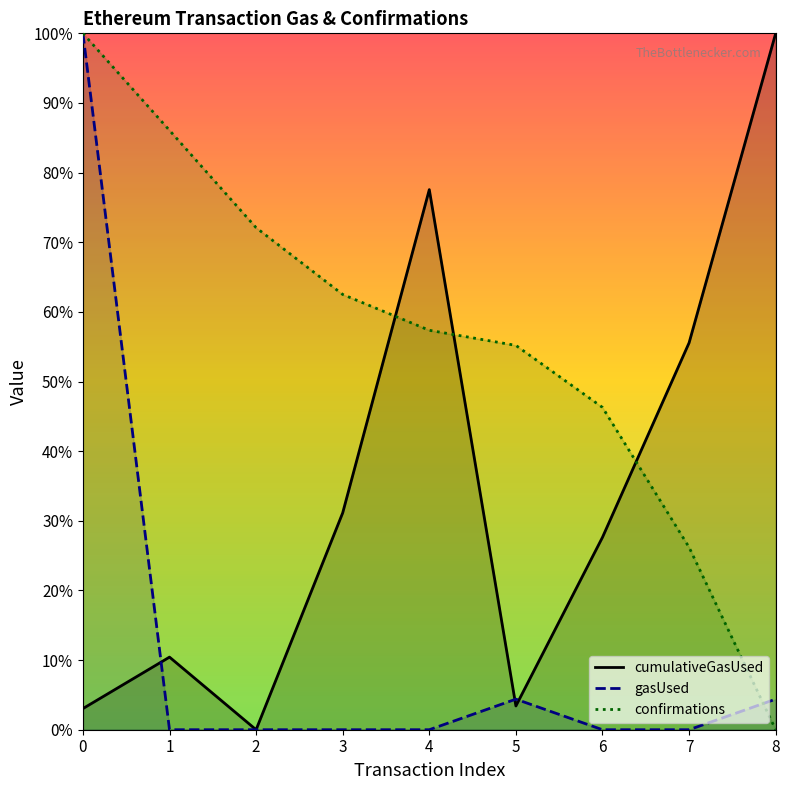

How many data points in gasUsed are above 0?

3